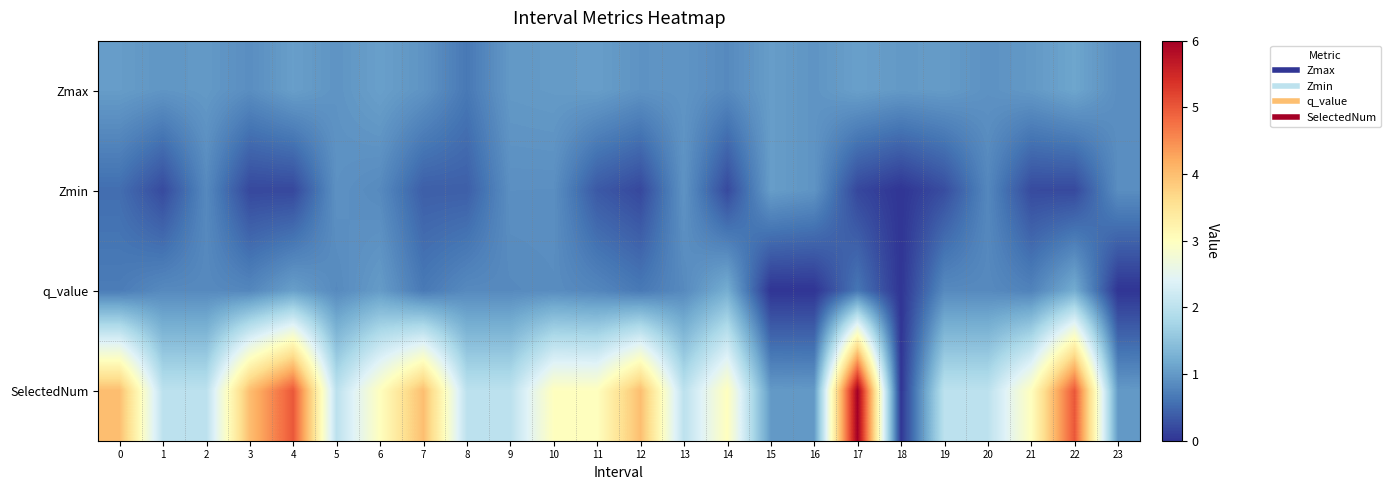

What is the maximum value shown in the chart?

6.0